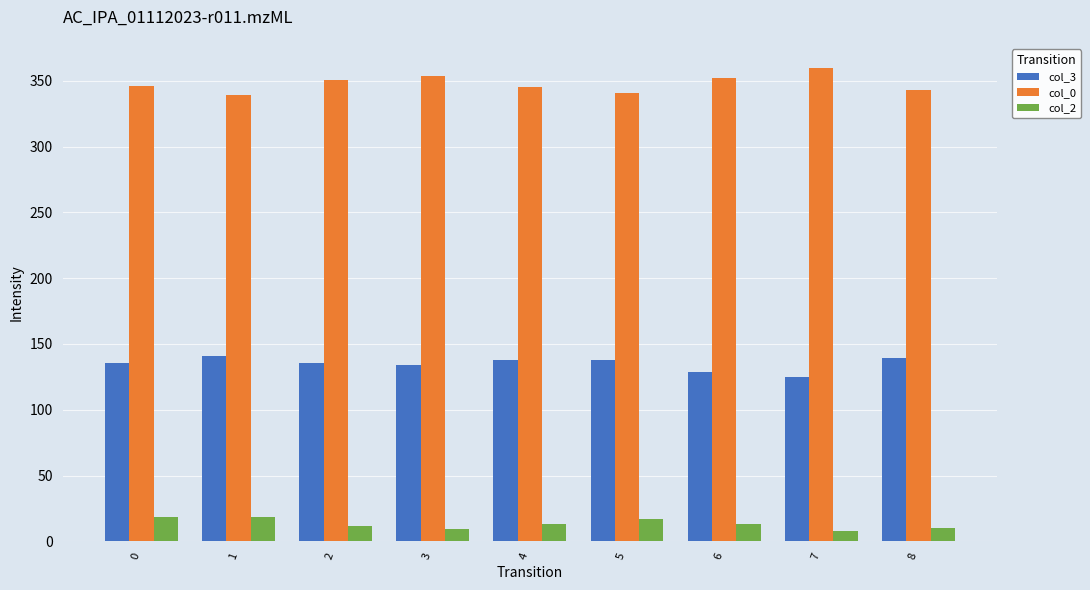

Is the value of col_0 at 4 greater than the value of col_2 at 8?

Yes